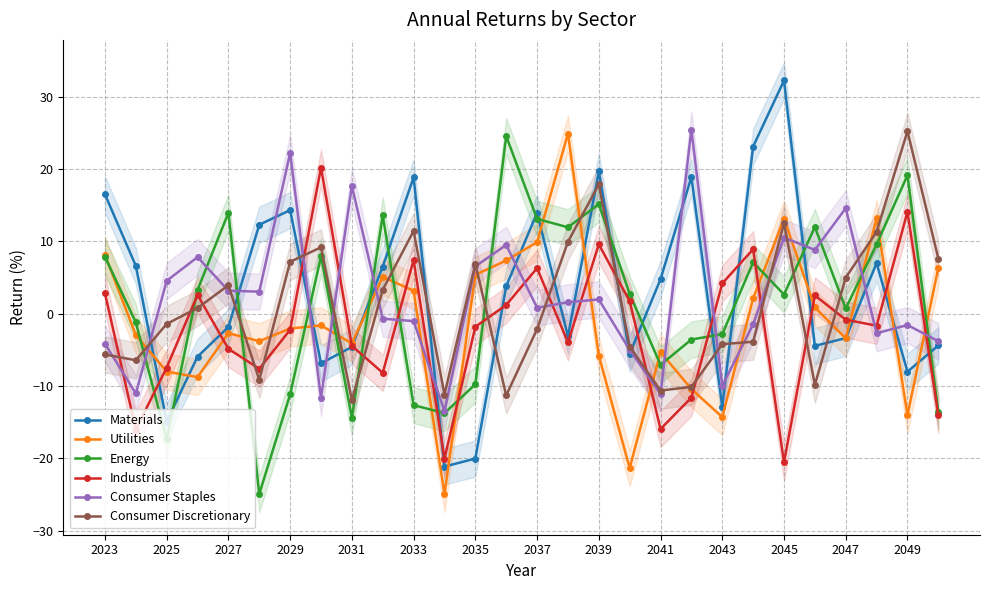

What is the sum of the Industrials values at 2039 and 2025?

2.1